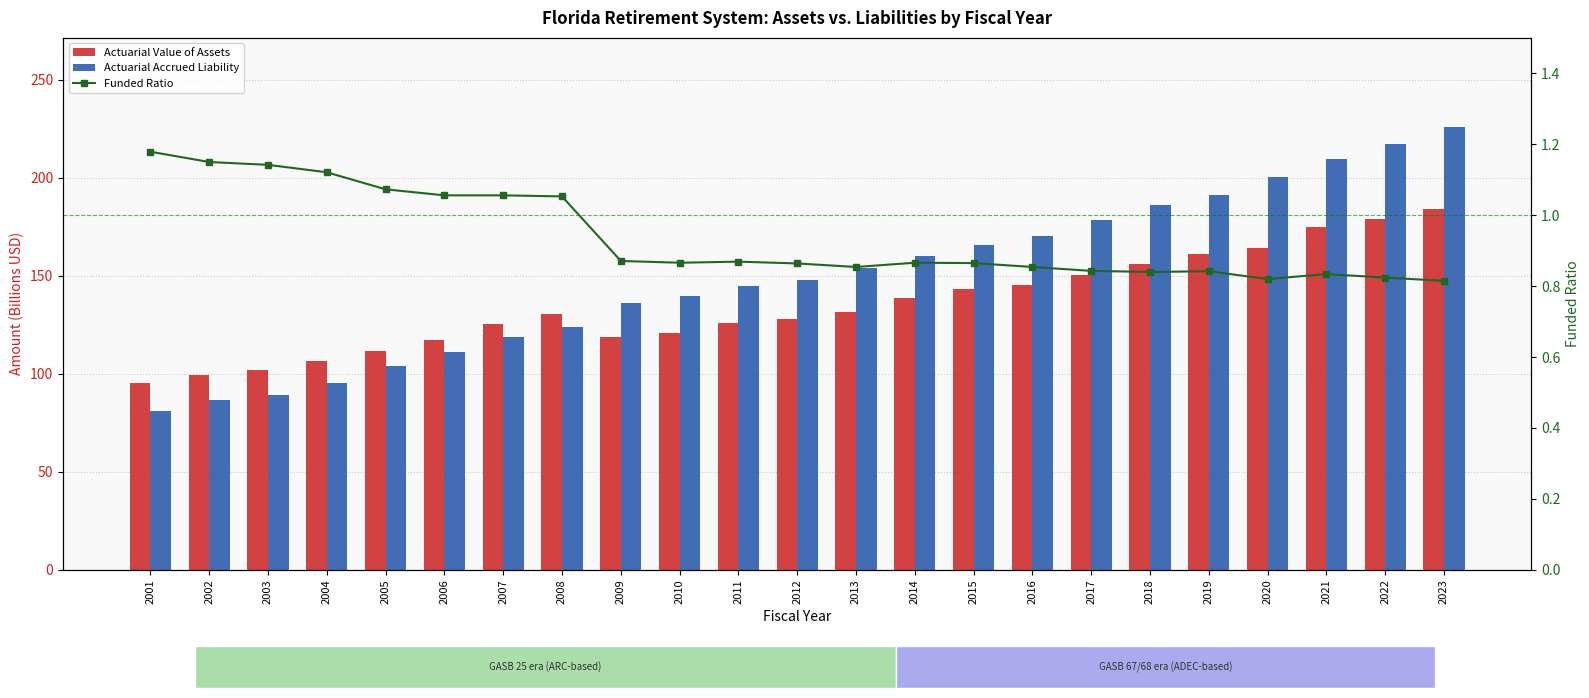

At how many categories does at least one series exceed 112?

18